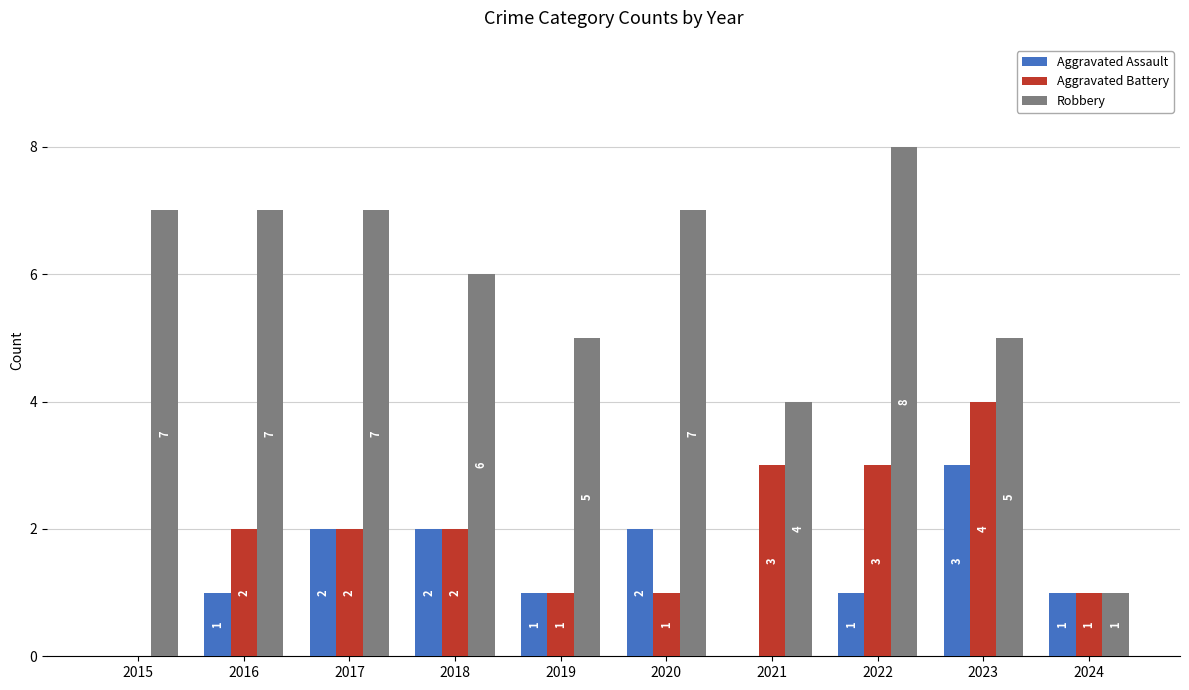

Count the Aggravated Assault values in the range 1 to 2.

7